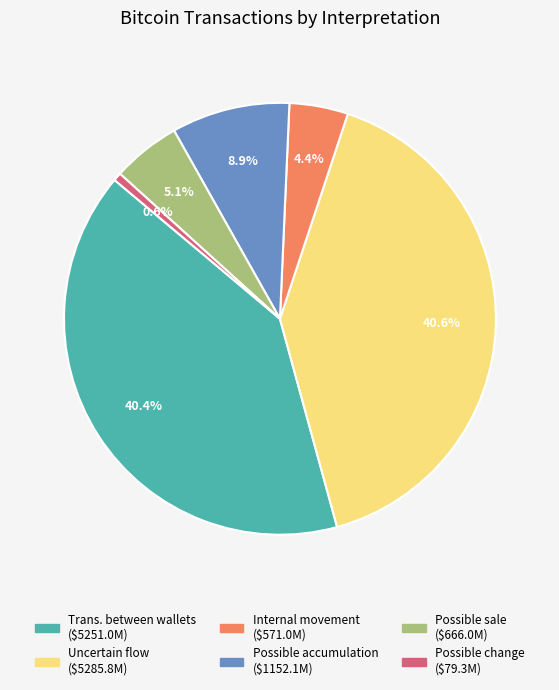

Count the number of slices in the pie.

6